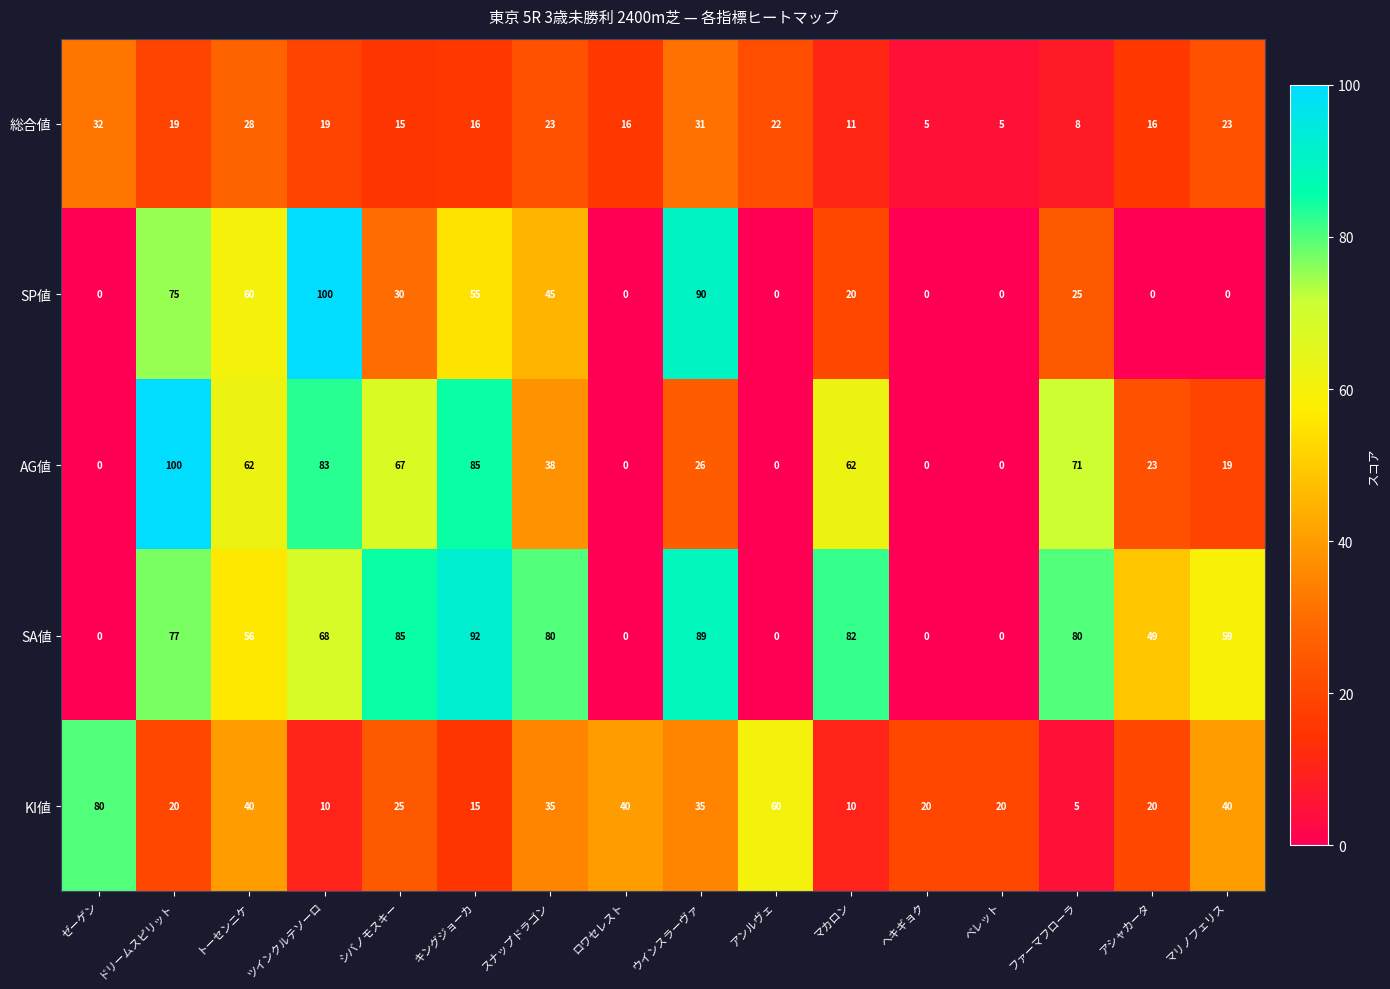

Count the number of data series in this chart.

5